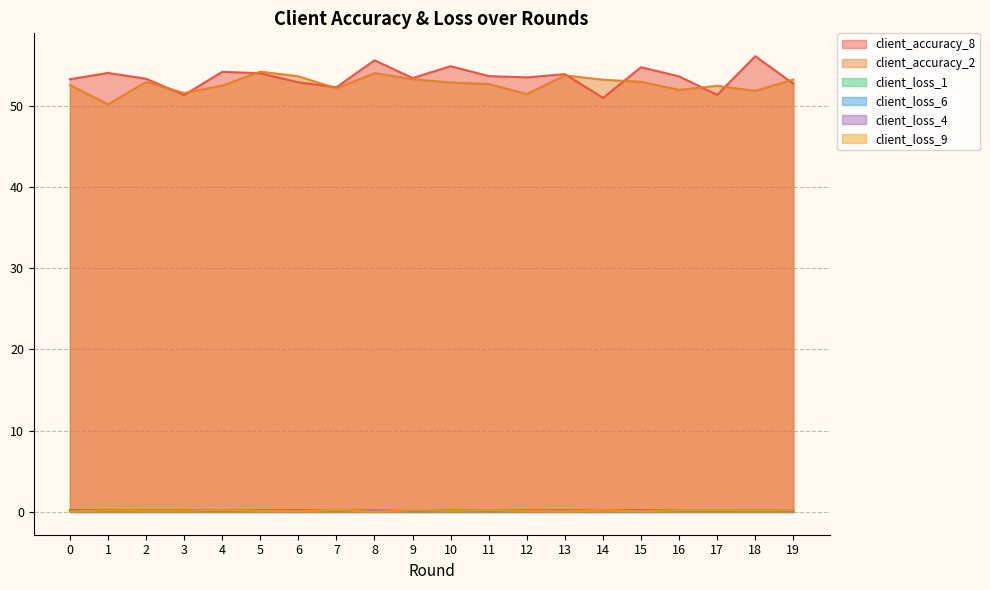

Which series has the largest range (max minus min)?

client_accuracy_8